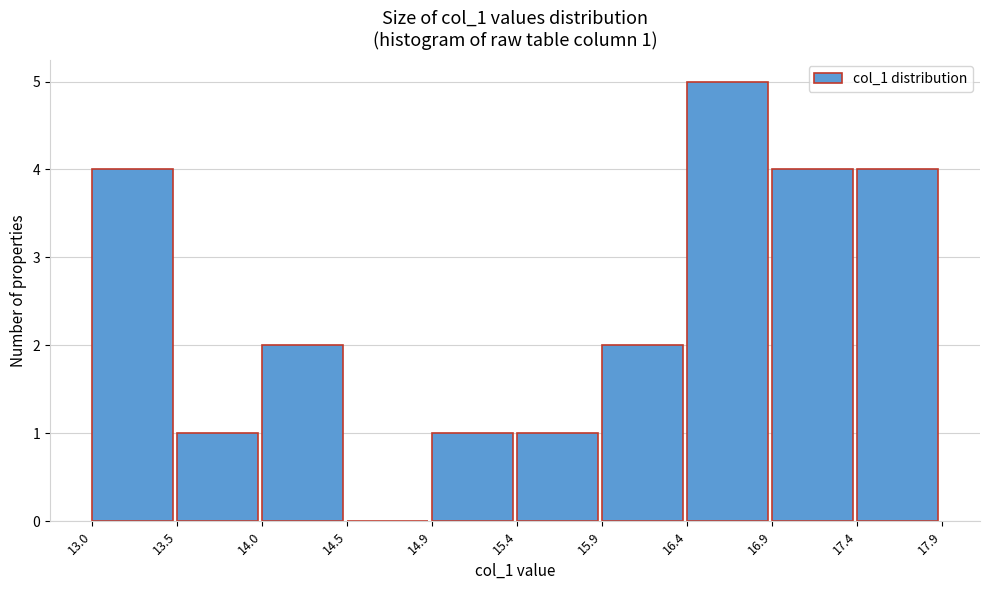

Over which range of the x-axis is the bar tallest?

16.4 to 16.9